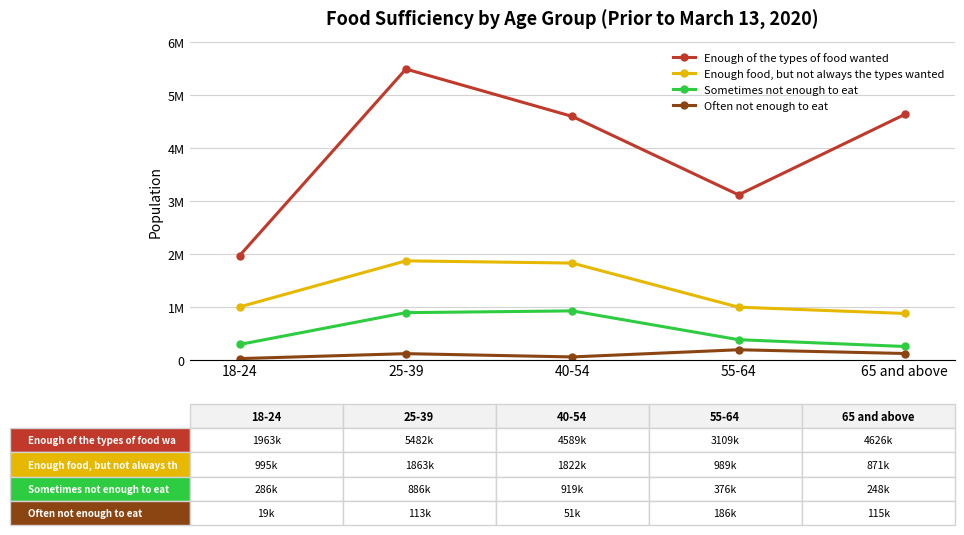

Does the chart have visible grid lines?

Yes